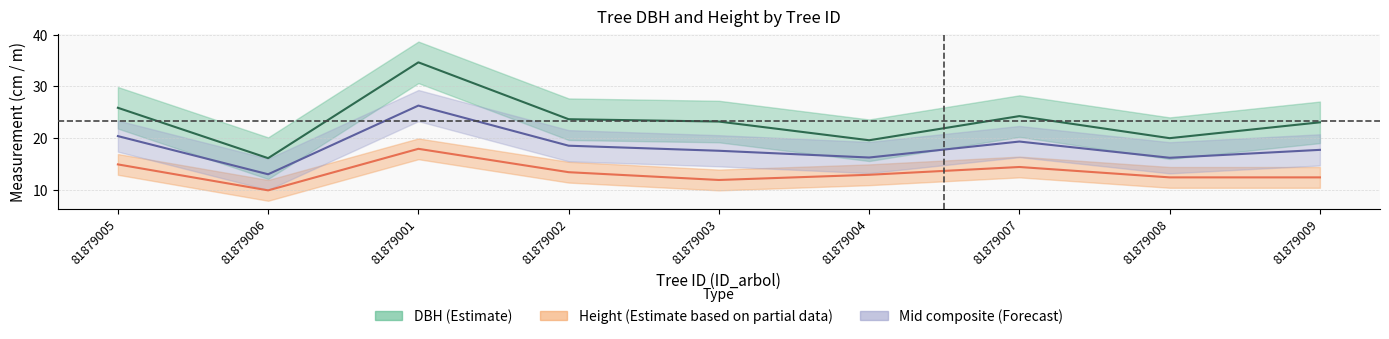

Which label corresponds to the smallest value in the chart?

81879006